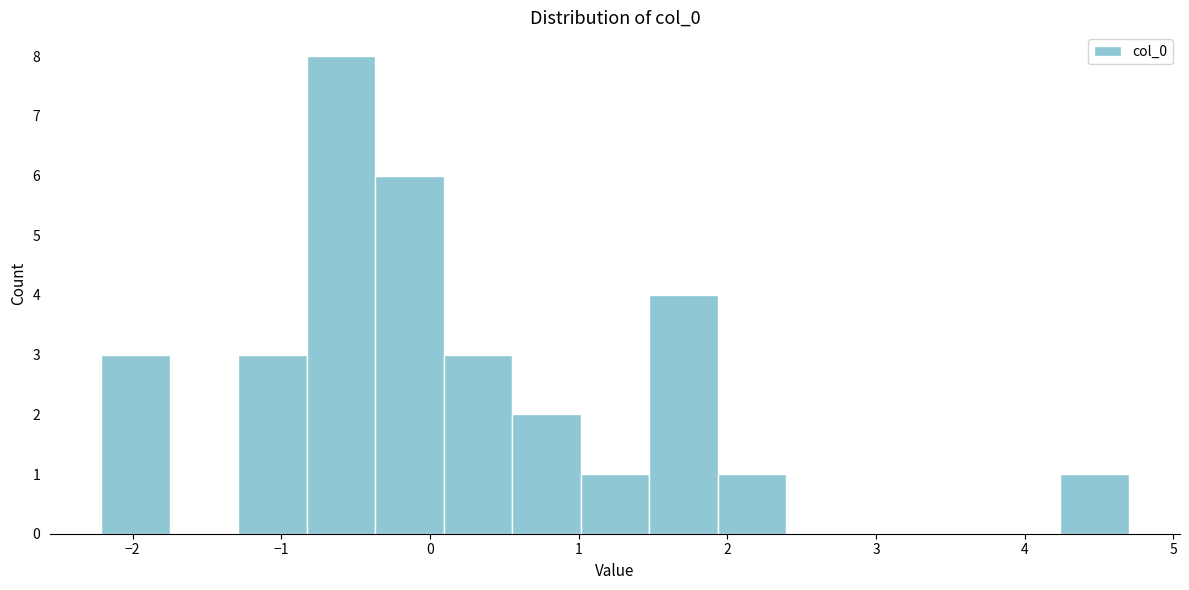

Reading left to right, transcribe this chart: for each bar, give the range it covers on the x-axis and its height. Neither the bar edges nor the heights are printed on the chart, so give them approximately, as read against the axes.

-2.2 to -1.7: 3
-1.7 to -1.3: 0
-1.3 to -0.8: 3
-0.8 to -0.4: 8
-0.4 to 0.1: 6
0.1 to 0.6: 3
0.6 to 1.0: 2
1.0 to 1.5: 1
1.5 to 1.9: 4
1.9 to 2.4: 1
2.4 to 2.9: 0
2.9 to 3.3: 0
3.3 to 3.8: 0
3.8 to 4.2: 0
4.2 to 4.7: 1